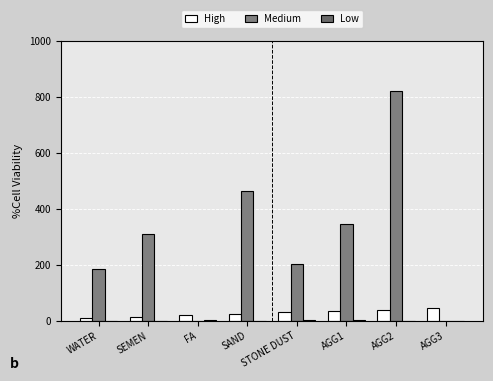

Count the number of categories in the chart.

8